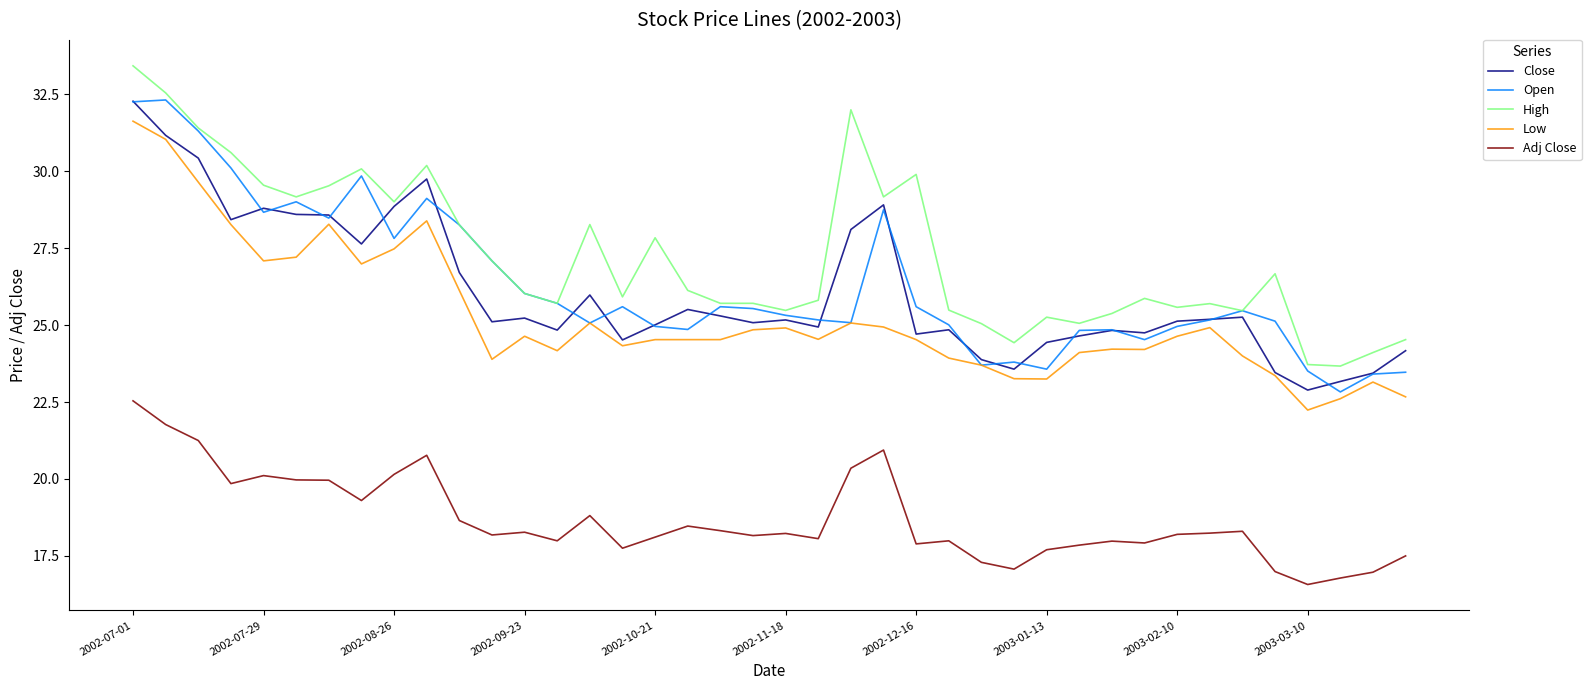

Which series has the largest range (max minus min)?

High